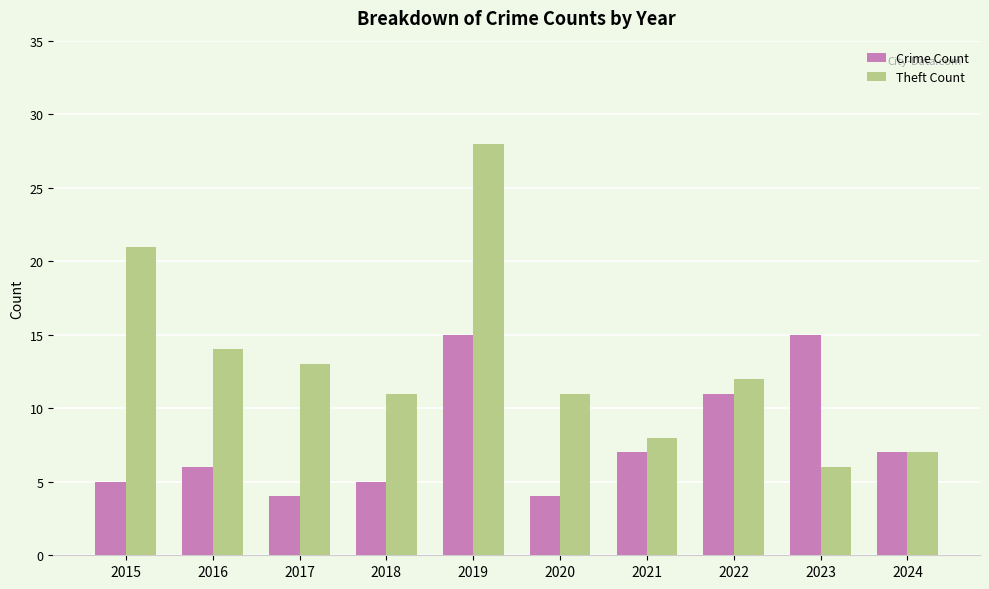

Reading left to right, transcribe all the data shown in this chart.

Crime Count: 2015=5	2016=6	2017=4	2018=5	2019=15	2020=4	2021=7	2022=11	2023=15	2024=7
Theft Count: 2015=21	2016=14	2017=13	2018=11	2019=28	2020=11	2021=8	2022=12	2023=6	2024=7